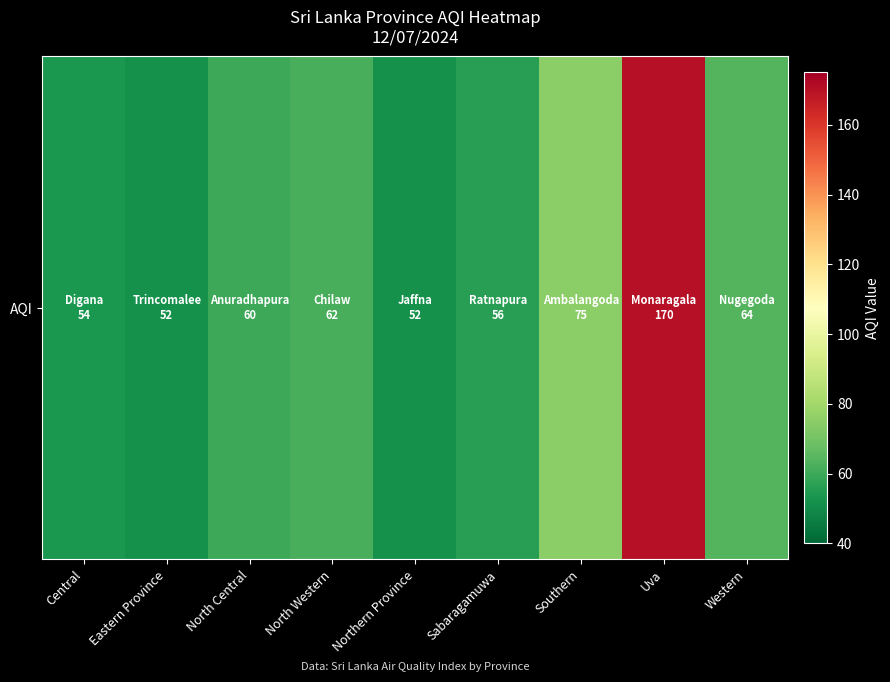

True or false: the data shows 80 at Eastern Province.

False